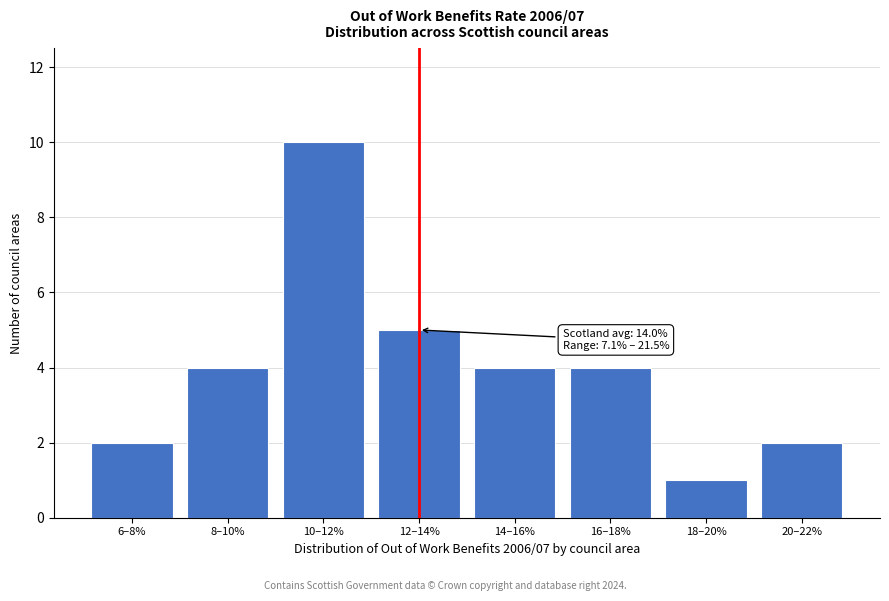

Reading right to left, extract all data points from this chart.

20–22%=2	18–20%=1	16–18%=4	14–16%=4	12–14%=5	10–12%=10	8–10%=4	6–8%=2